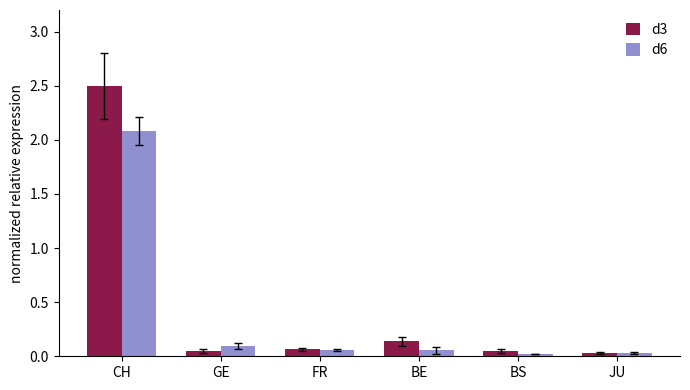

Is the value of d6 at GE greater than the value of d3 at JU?

Yes